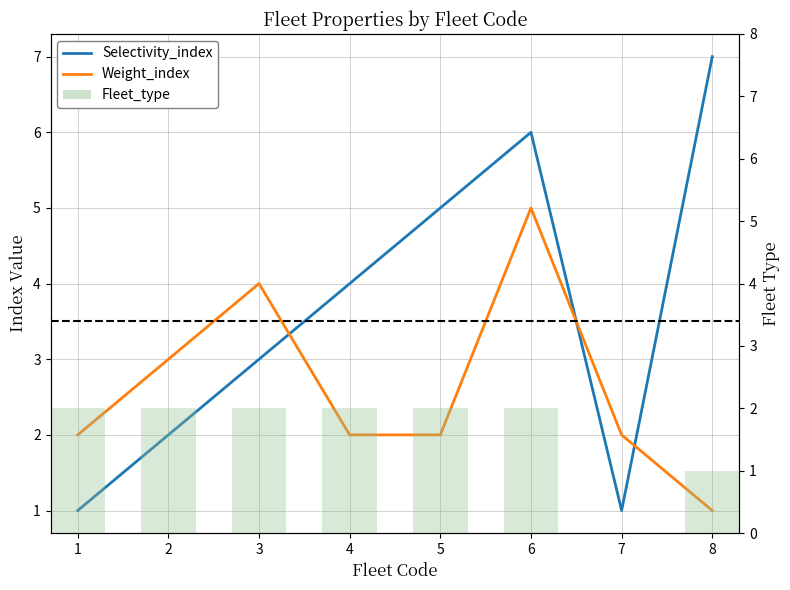

Rank the categories by Selectivity_index value from lowest to highest.

1, 7, 2, 3, 4, 5, 6, 8